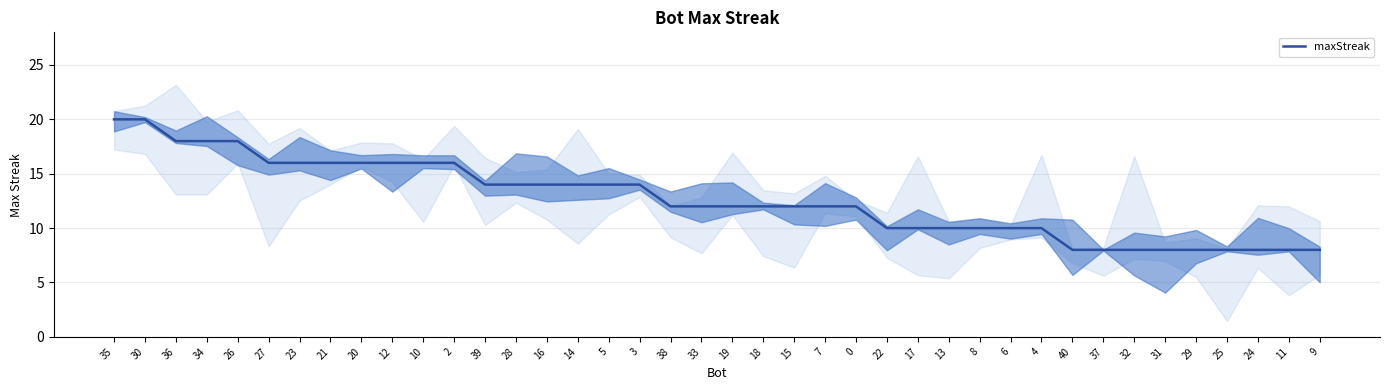

What is the average value?

13